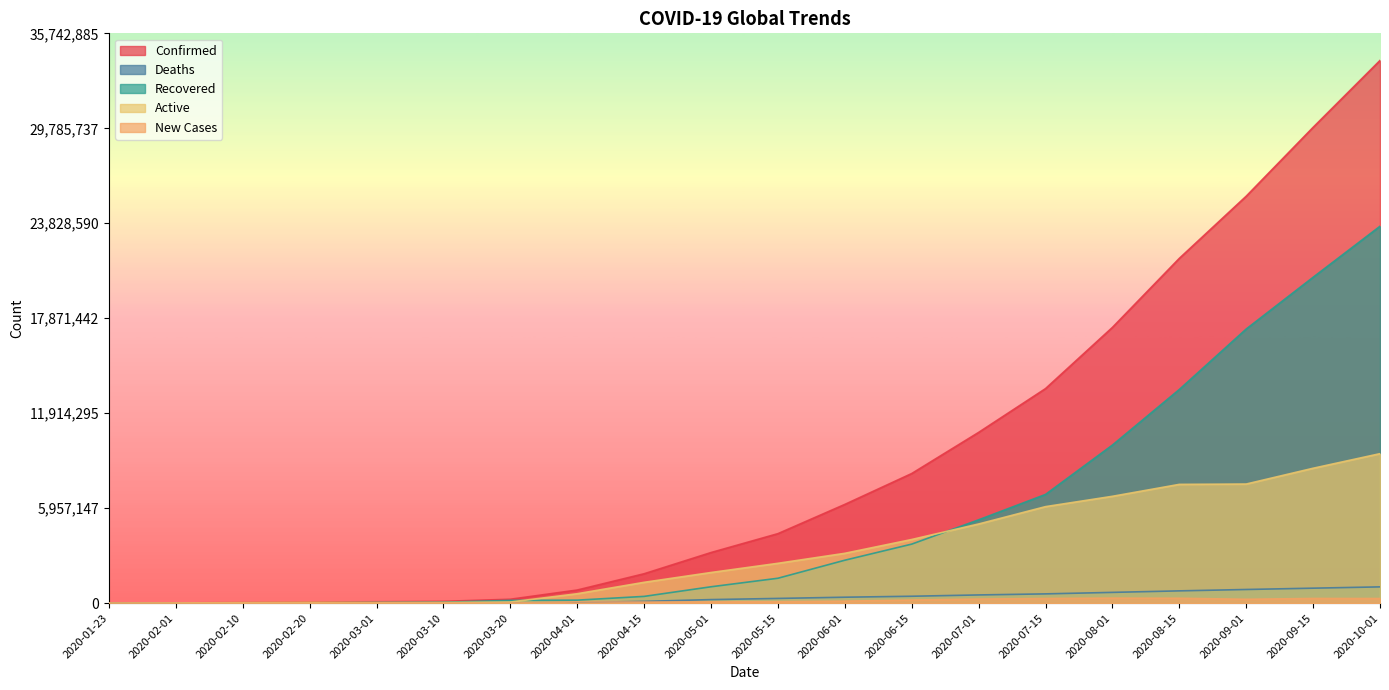

The value of Recovered at 2020-09-01 is 17196788. True or false?

True